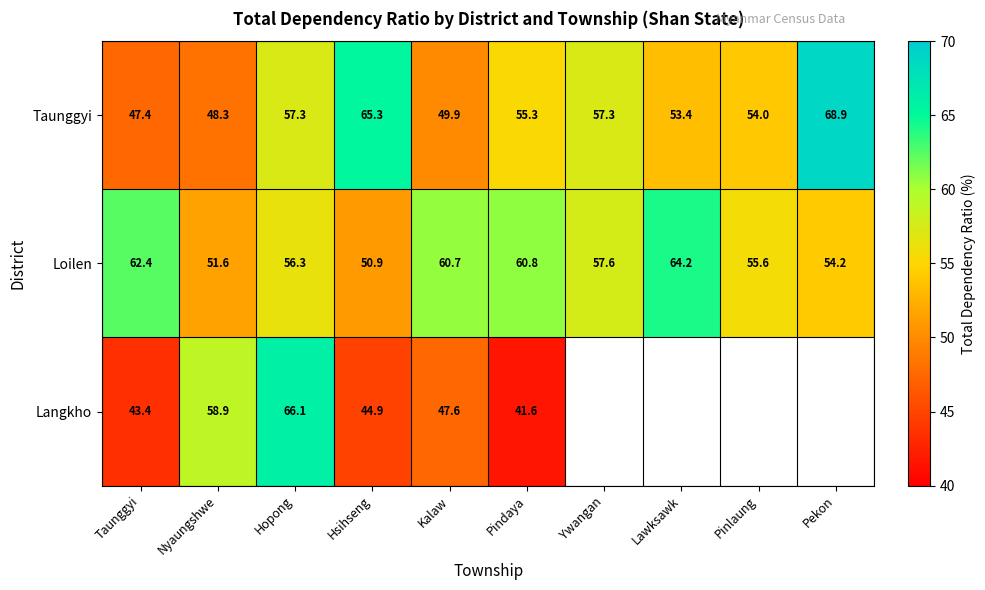

The value of Taunggyi at Hsihseng is 105.9. True or false?

False